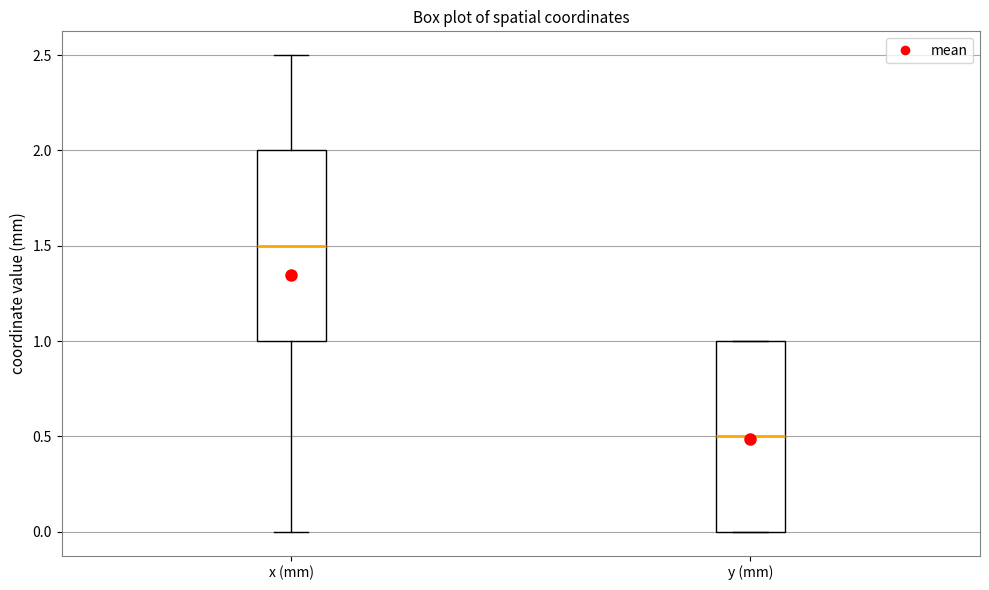

Reading left to right, transcribe this box plot: for each box, give where its median line is, the range the box spans, and where its two whiskers end, as read against the y-axis. The values are not printed on the chart, so give them approximately, as read against the axis.

x (mm): median 1.5, box 1.0 to 2.0, whiskers 0.0 to 2.5
y (mm): median 0.5, box 0.0 to 1.0, whiskers 0.0 to 1.0